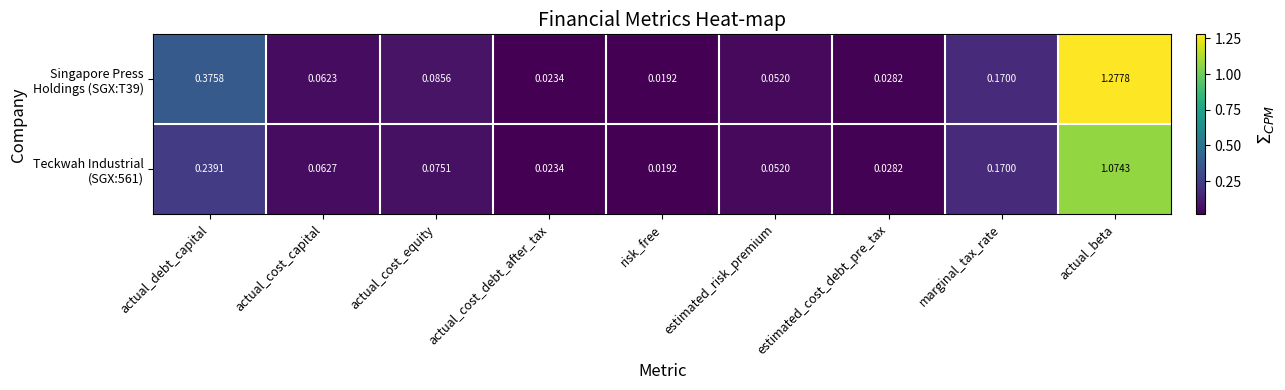

Which label corresponds to the largest value in the chart?

actual_beta